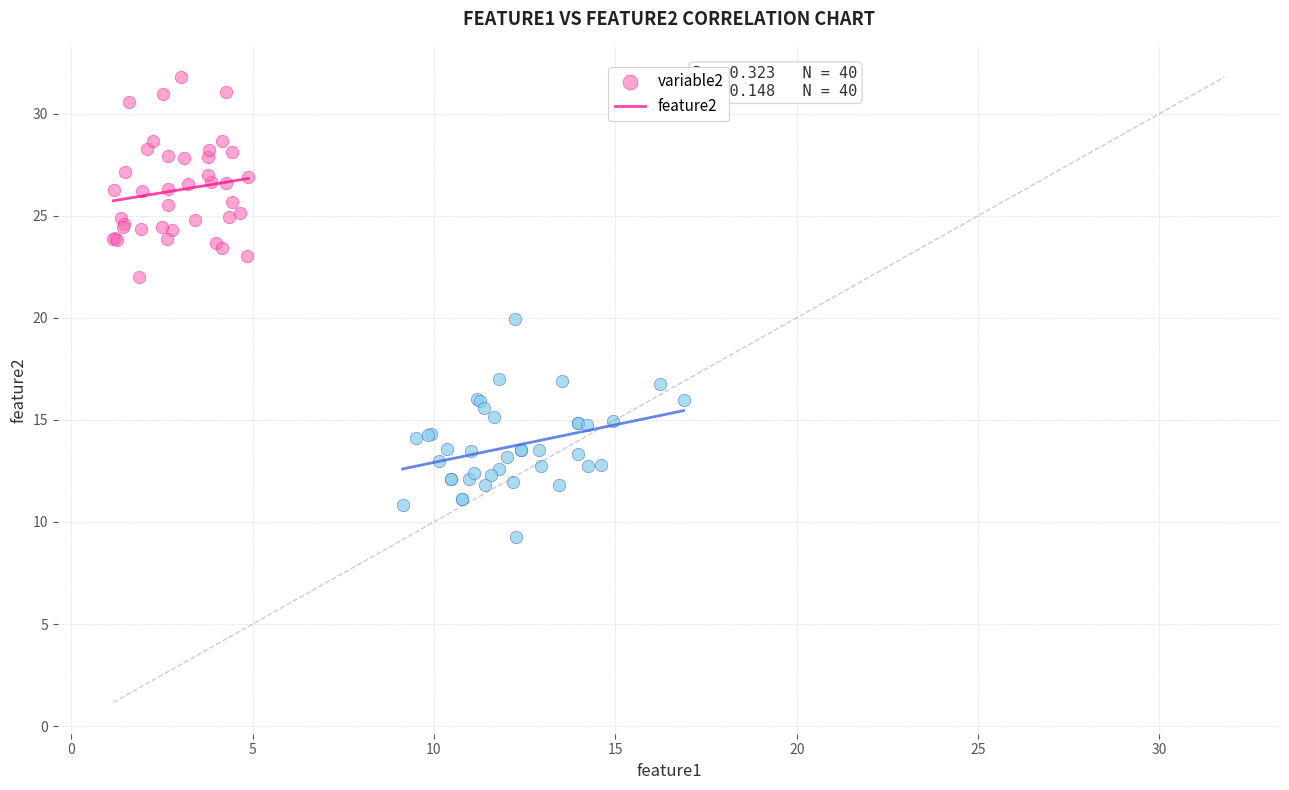

What are all the series names shown in the legend?

variable2, feature2